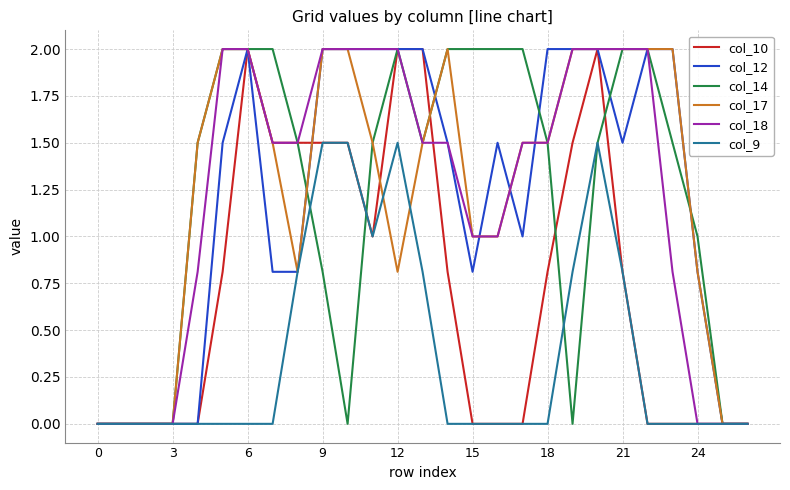

What is the greatest value displayed?

2.0